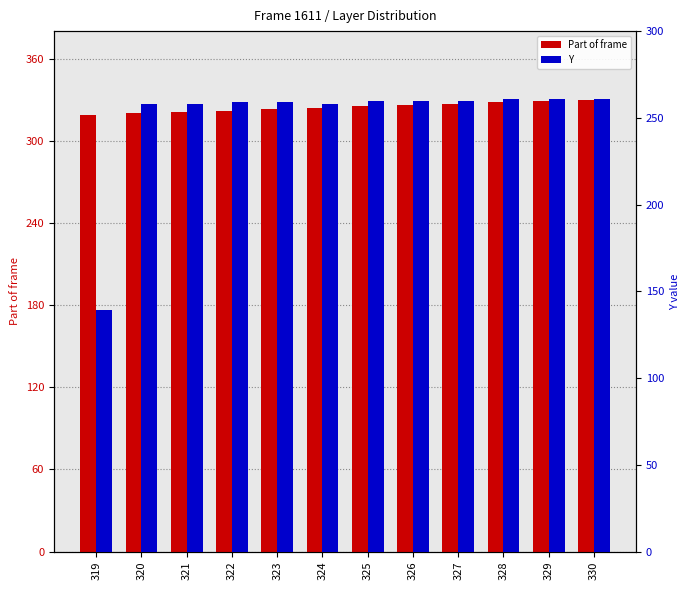

What is the minimum value shown in the chart?

139